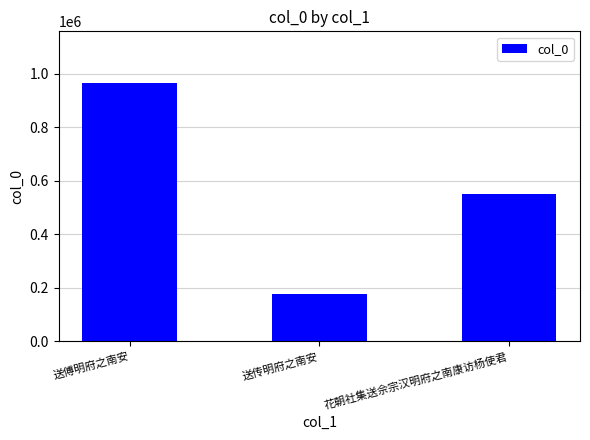

Read the value at 花朝社集送佘宗汉明府之南康访杨使君, to the nearest 50.

551300